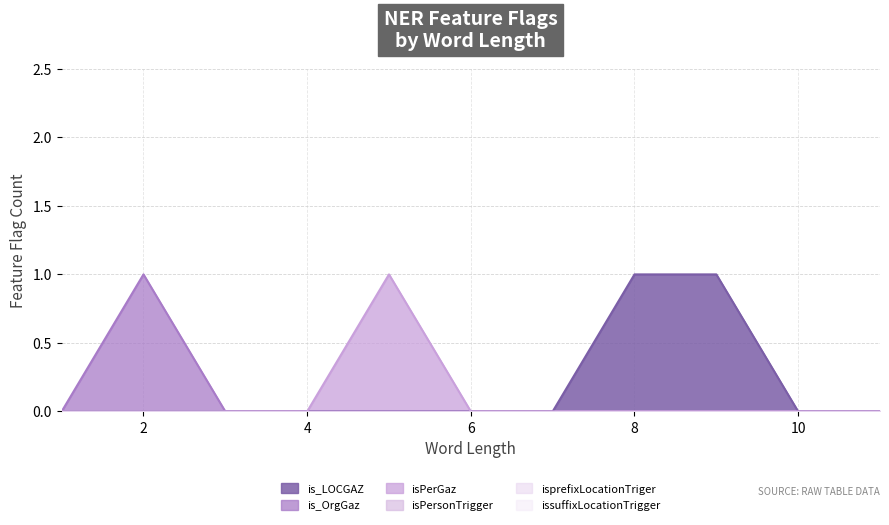

Which category has the highest value in the isPersonTrigger series?

1